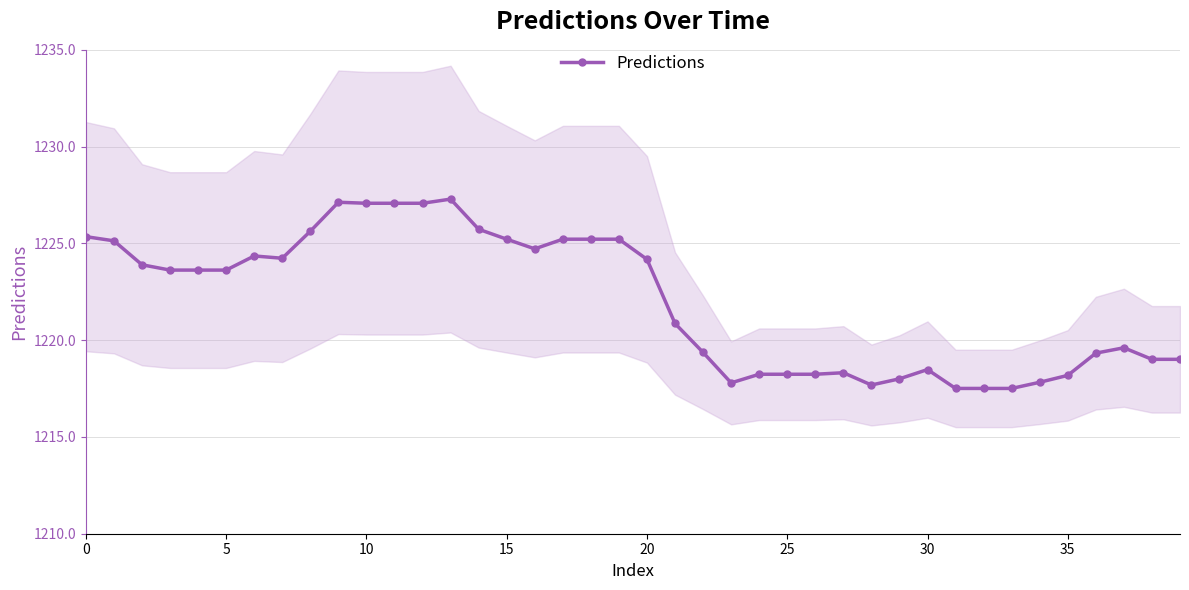

How many values exceed 1223?

21